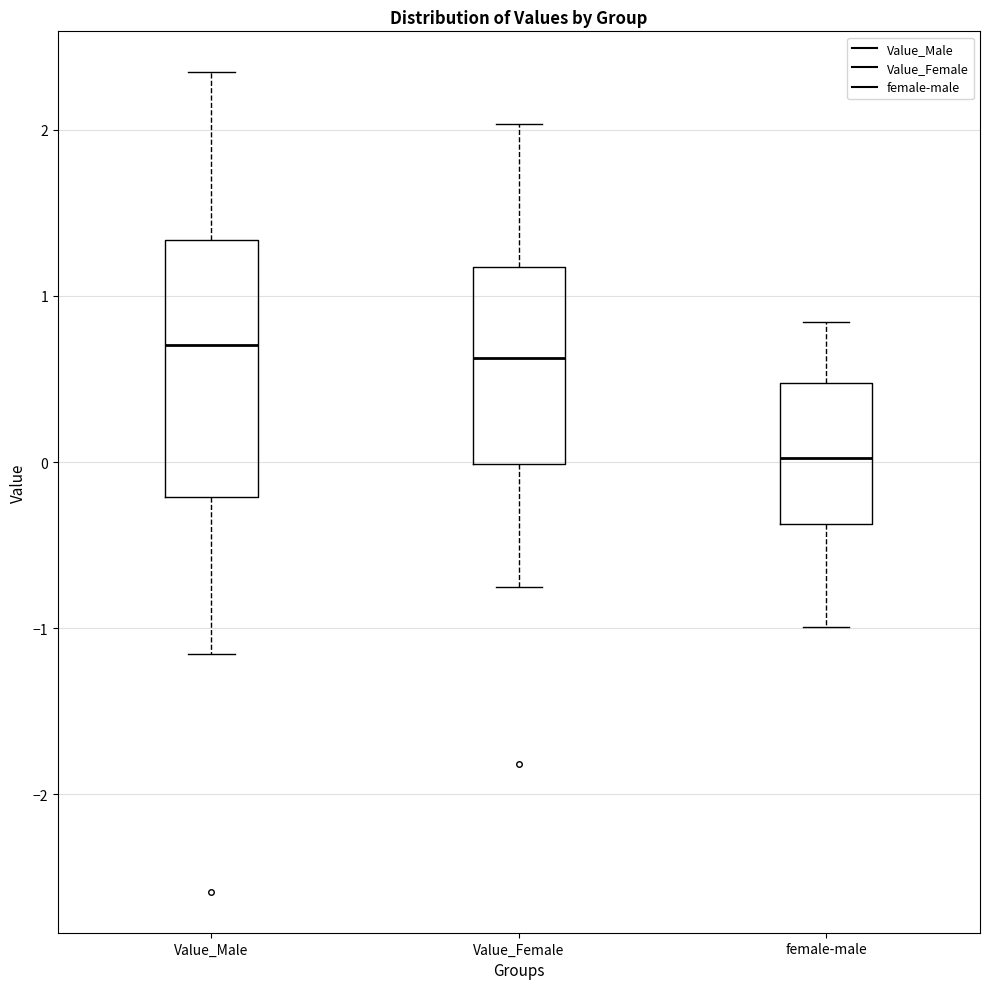

Which box is the tallest, from its lower edge to its upper edge?

Value_Male